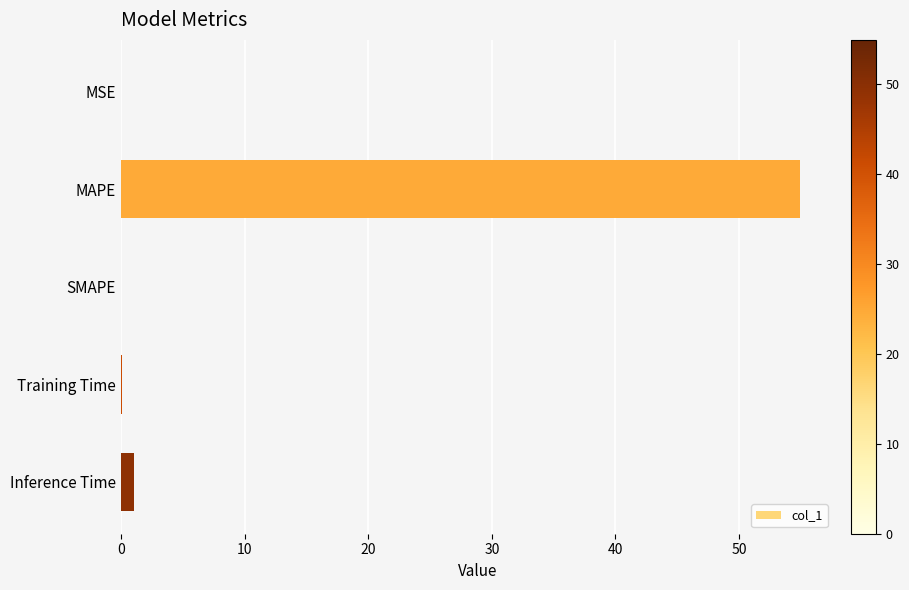

The chart shows a value of 54.9 at MAPE. True or false?

True